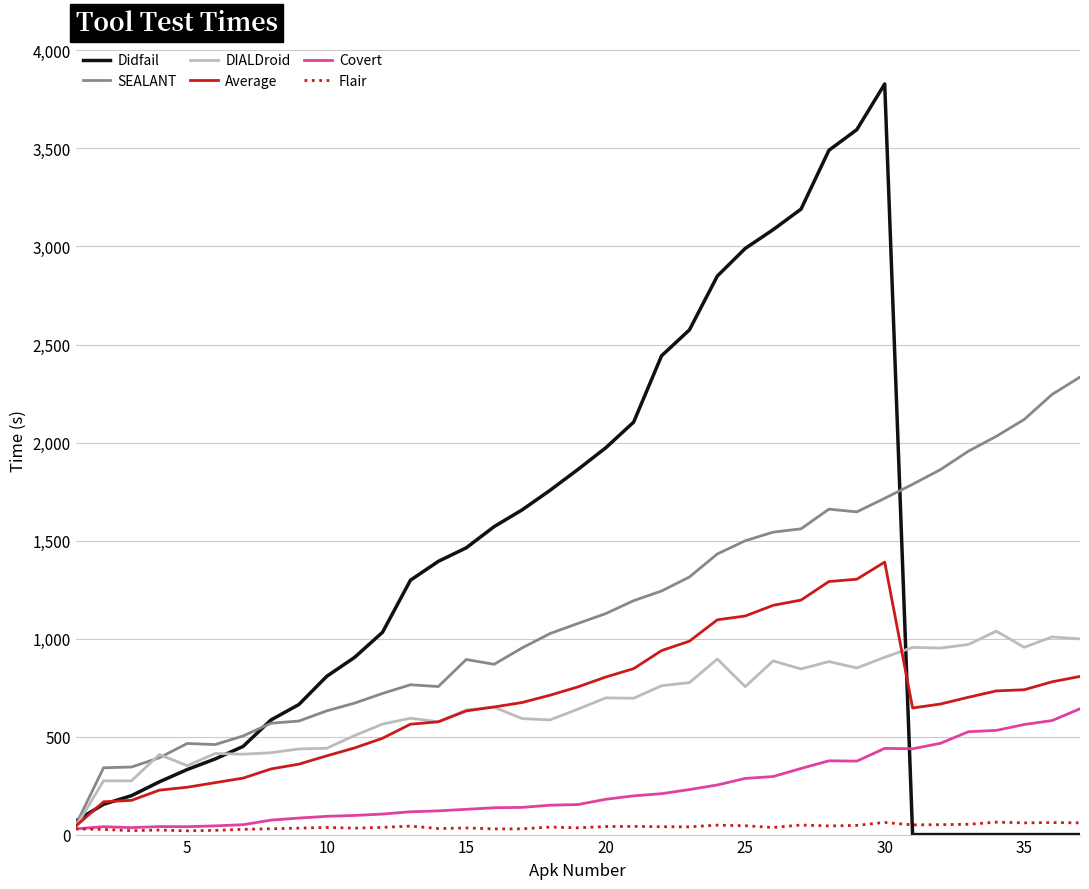

Which series has the largest total across all categories?

Didfail